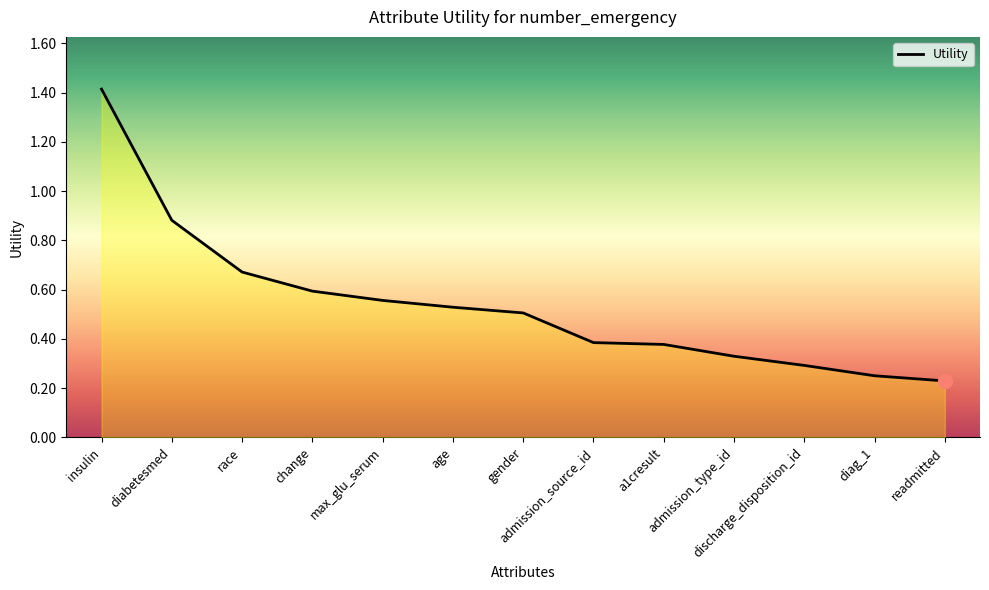

What is the greatest value displayed?

1.4